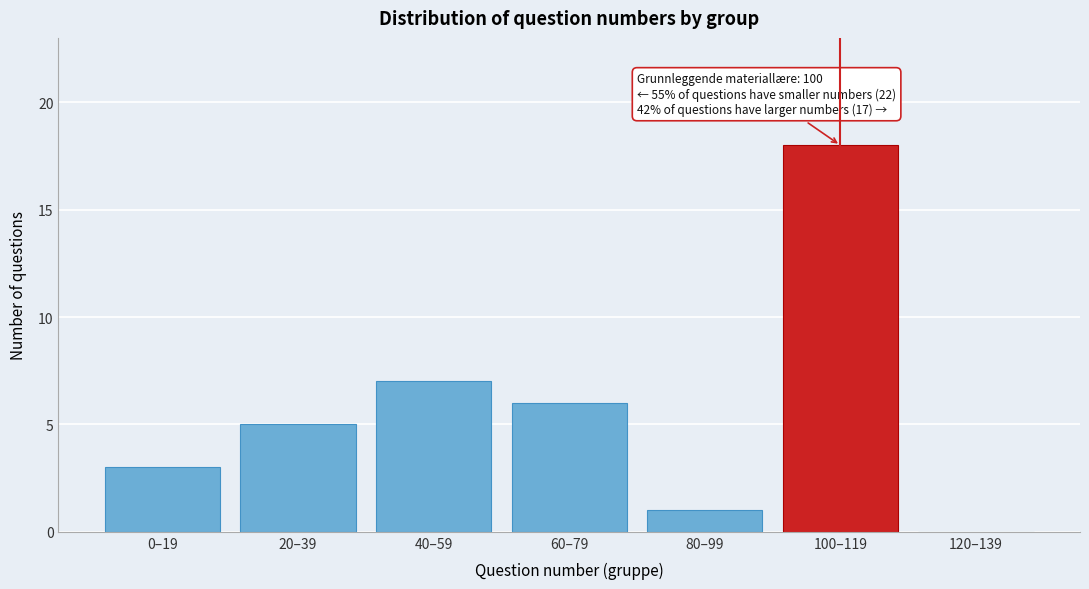

Reading left to right, extract all data points from this chart.

0–19=3	20–39=5	40–59=7	60–79=6	80–99=1	100–119=18	120–139=0